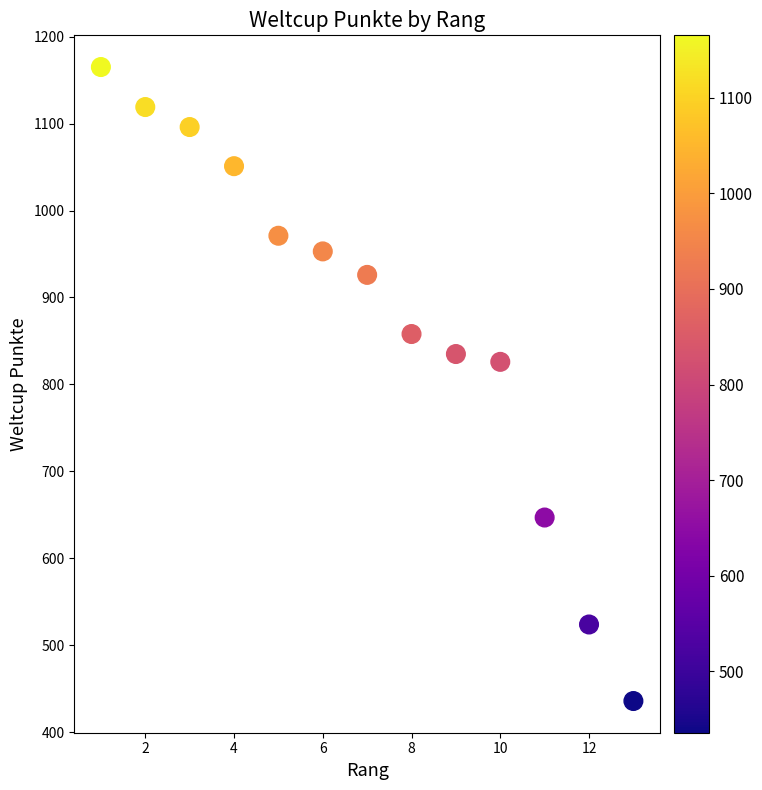

What Y value in the scatter plot is closest to 800?

826